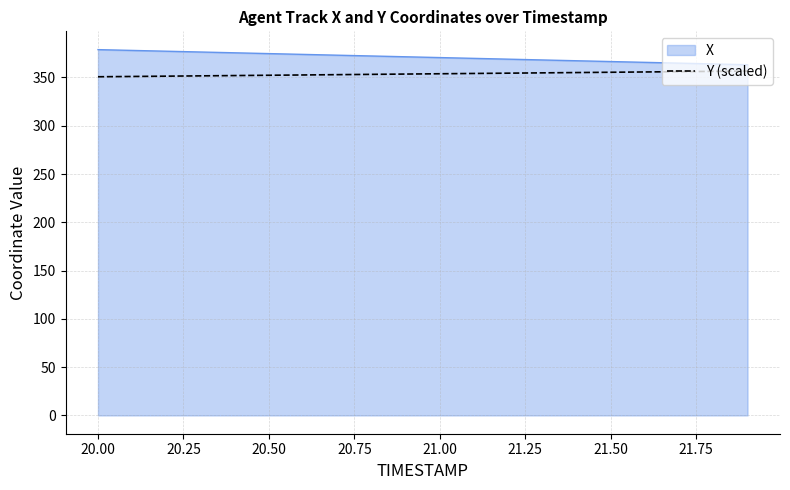

Which series has the largest total across all categories?

X